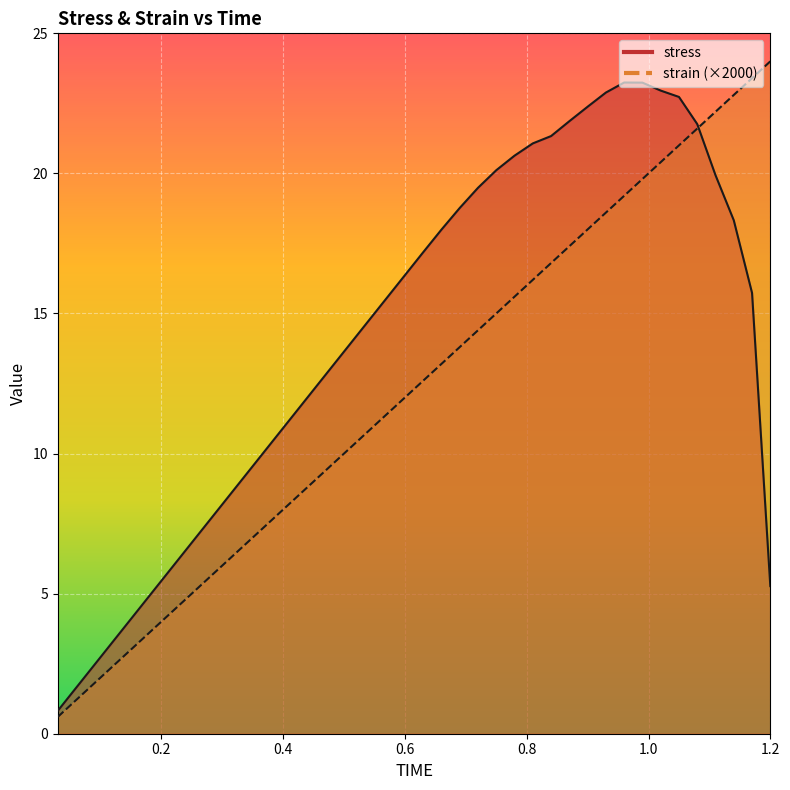

True or false: stress and strain intersect in this chart.

True